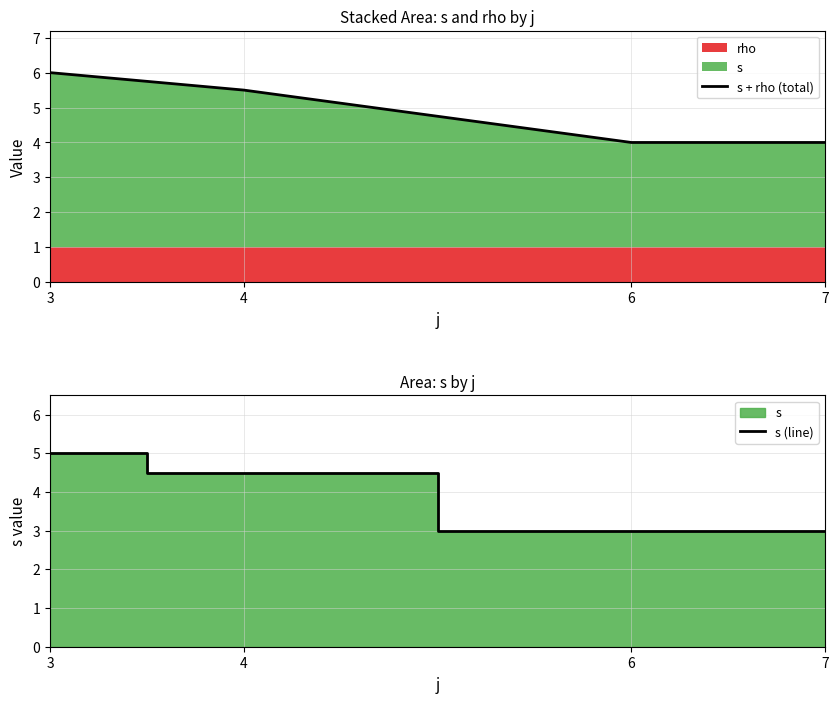

Does the chart display data point markers on the line(s)?

No